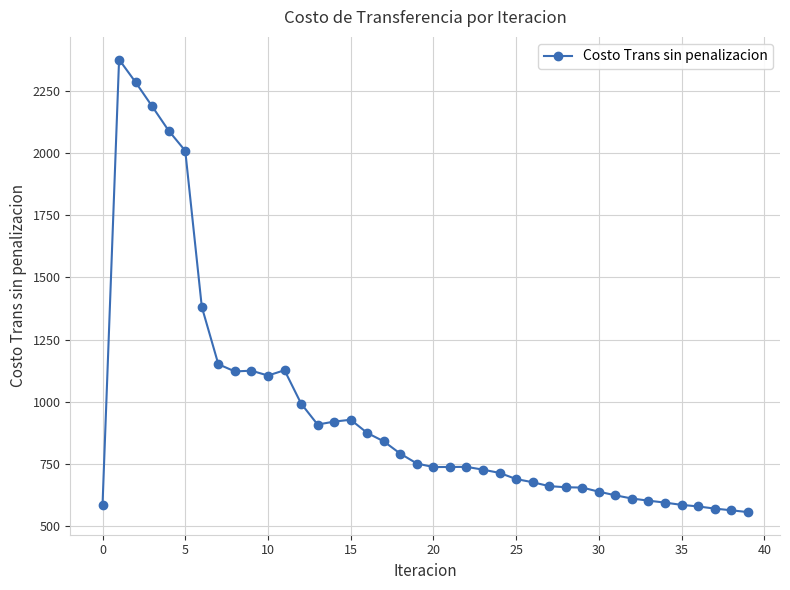

What is the greatest value displayed?

2374.6